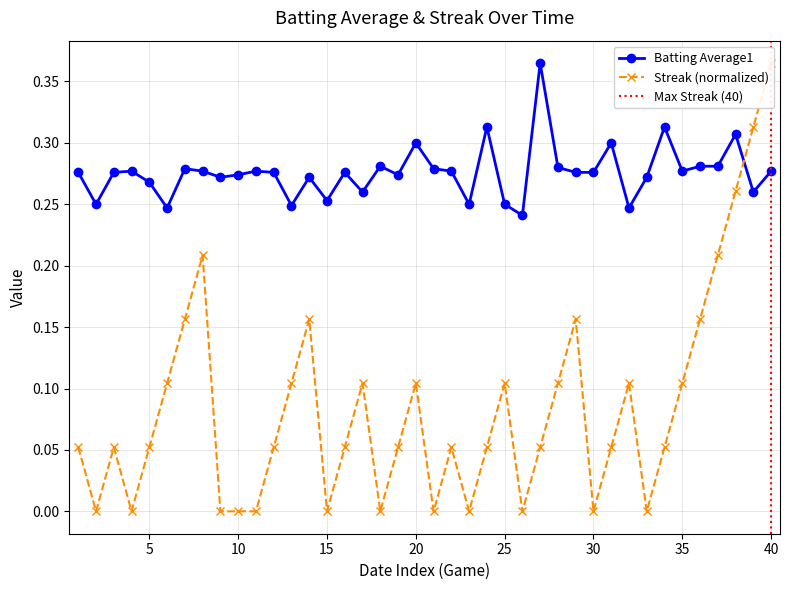

Which series has the largest total across all categories?

Batting Average1